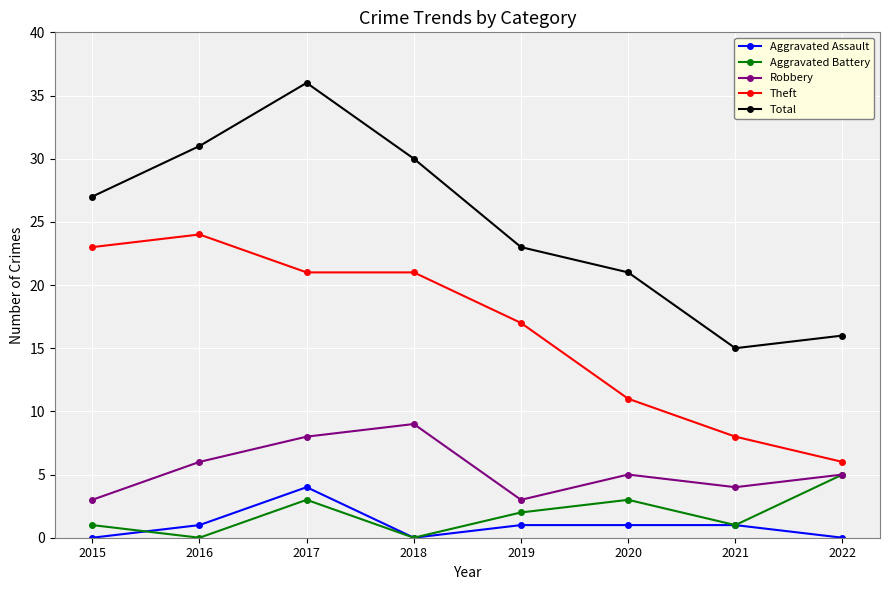

True or false: Total and Aggravated Battery intersect in this chart.

False